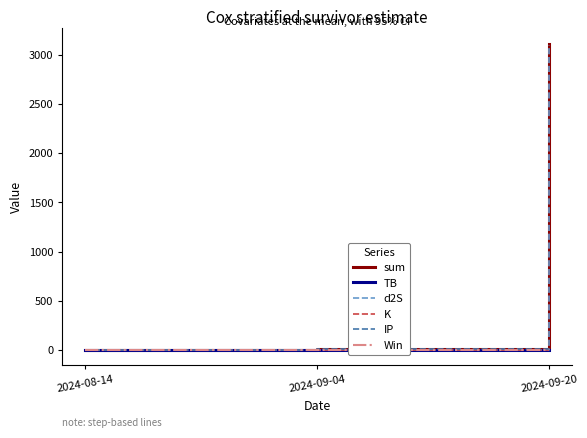

Where is sum nearest to the value 1557?

2024-09-04